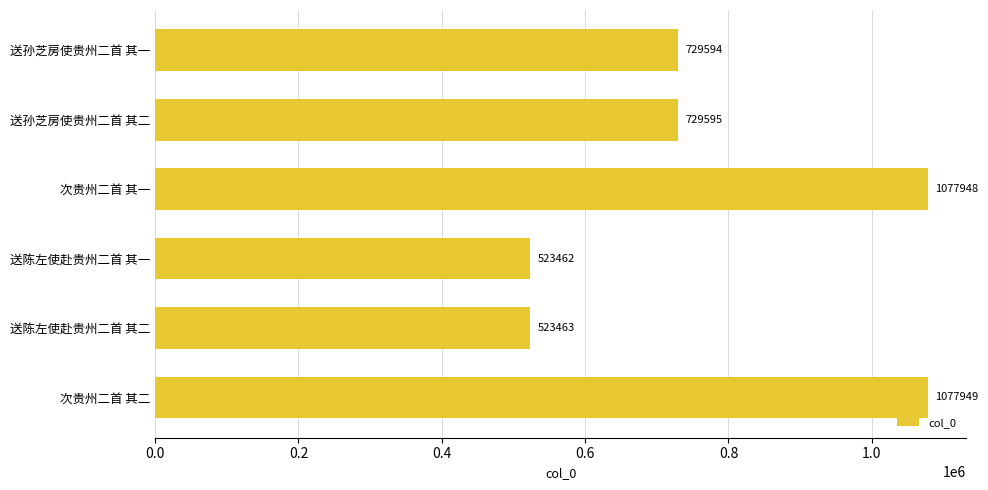

Which category has the lowest value across all series?

送陈左使赴贵州二首 其一